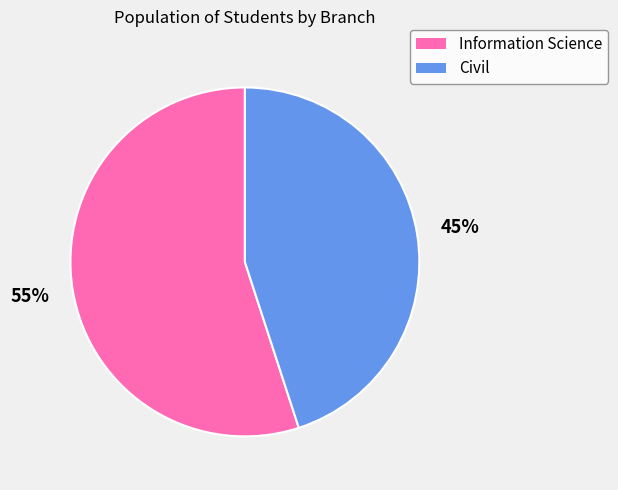

To the nearest percent, what is the average slice percentage?

50%